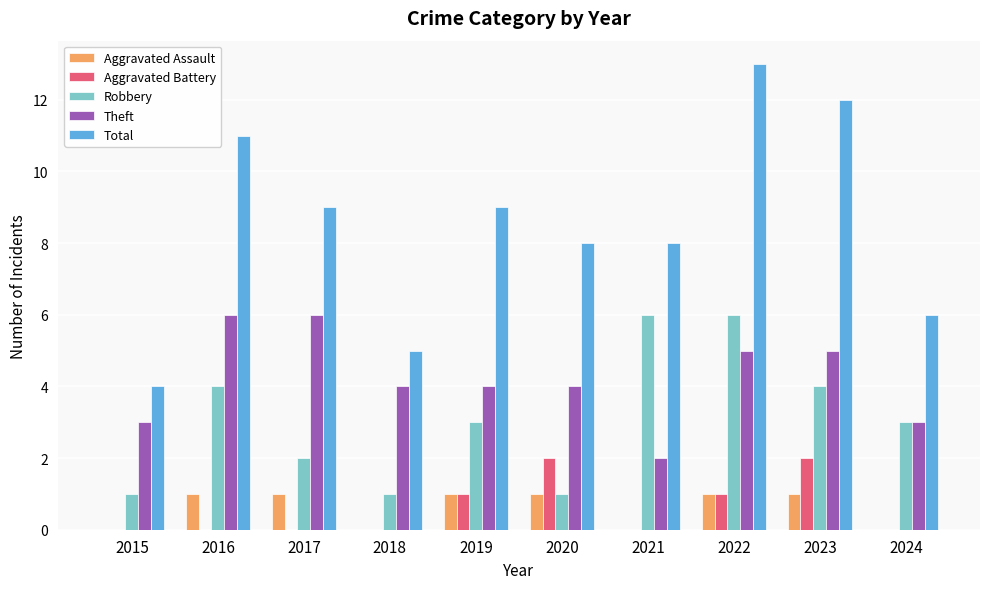

What is the greatest value displayed?

13